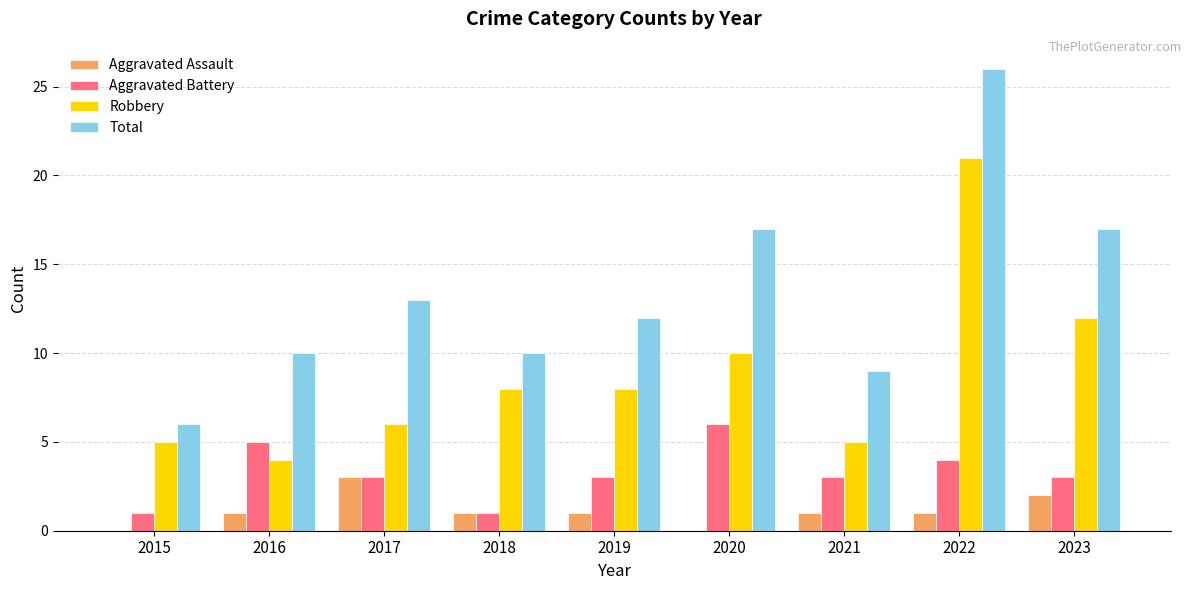

Where does the Total series first go above 12?

2017